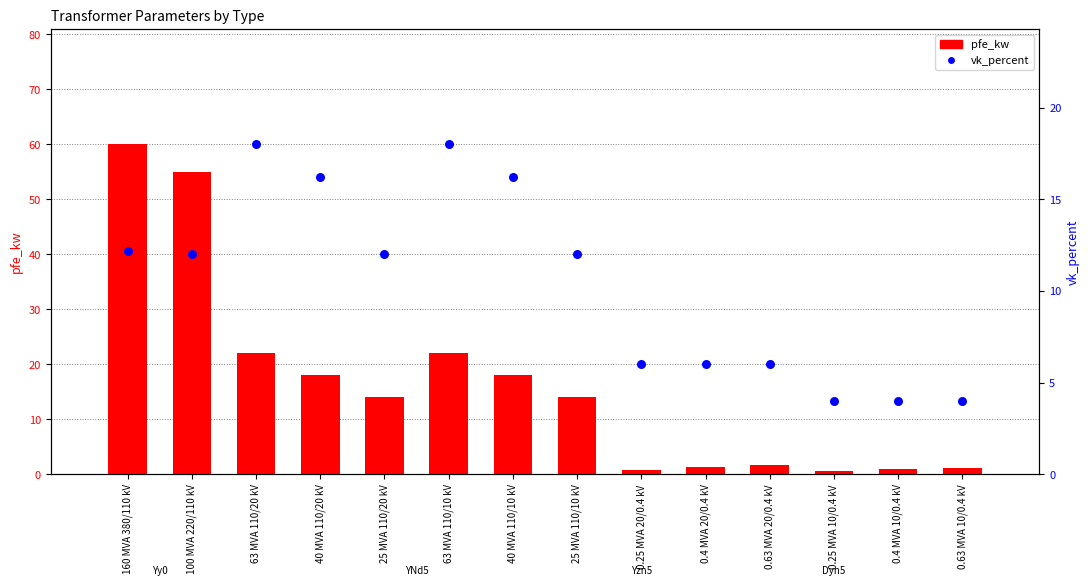

What is the total value across all series at 40 MVA 110/10 kV?

34.2